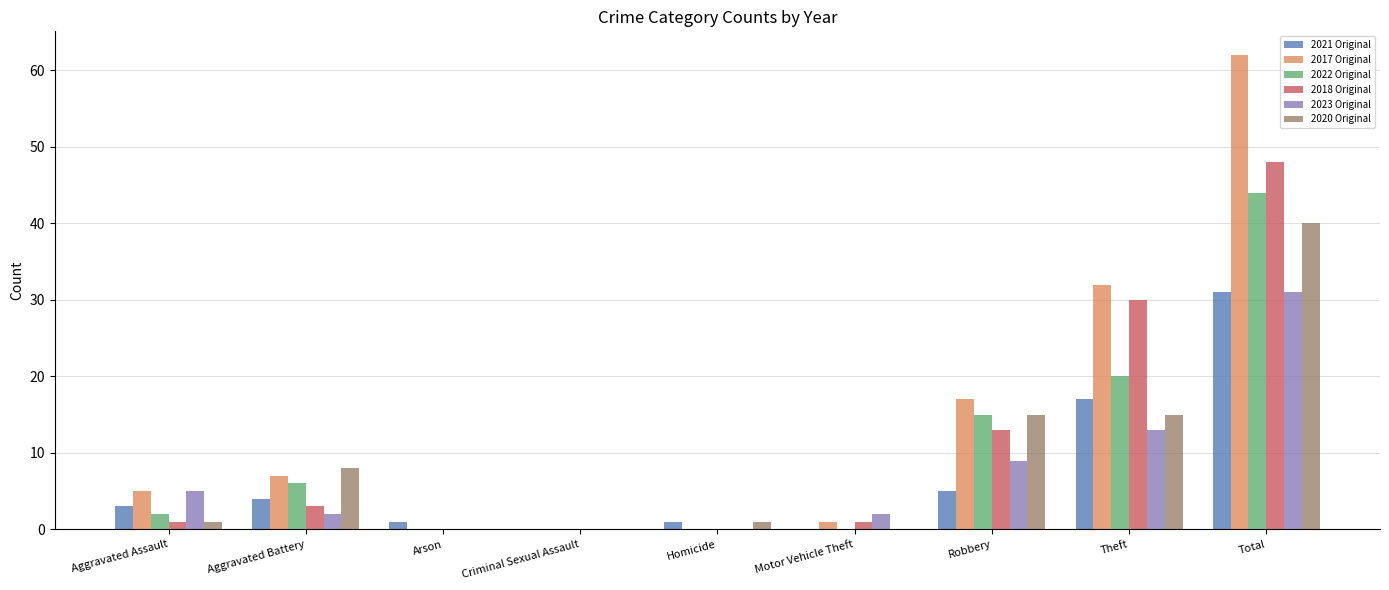

What is the average value of the 2023 Original series?

7